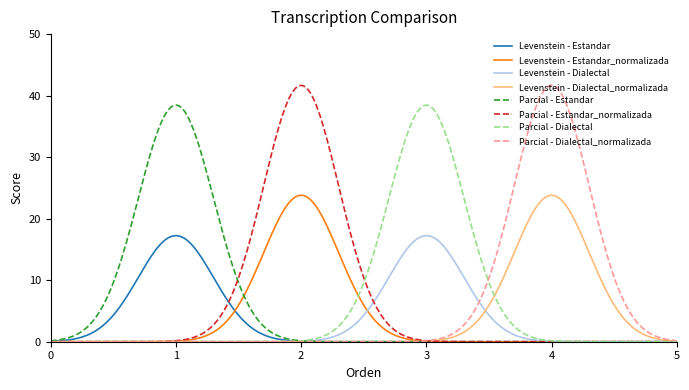

What is the highest value of the Levenstein - Estandar series?

17.2